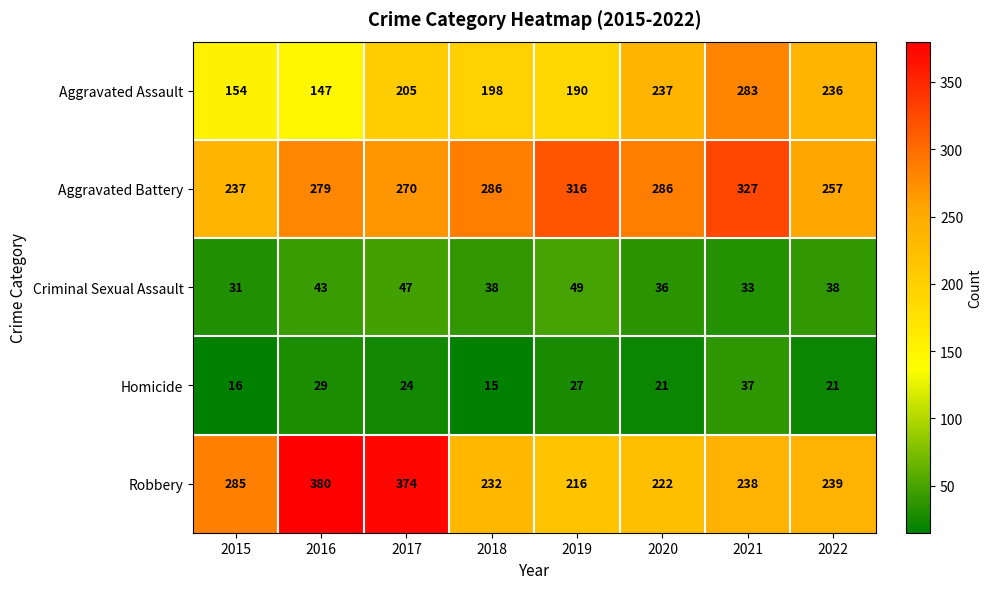

Where does the Criminal Sexual Assault series first go above 38?

2016